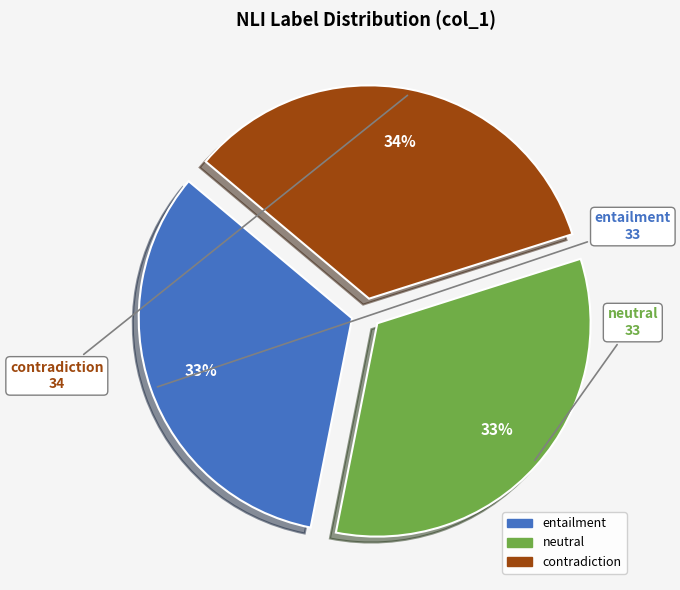

To the nearest percent, what is the difference between the largest and smallest slice percentages?

1%